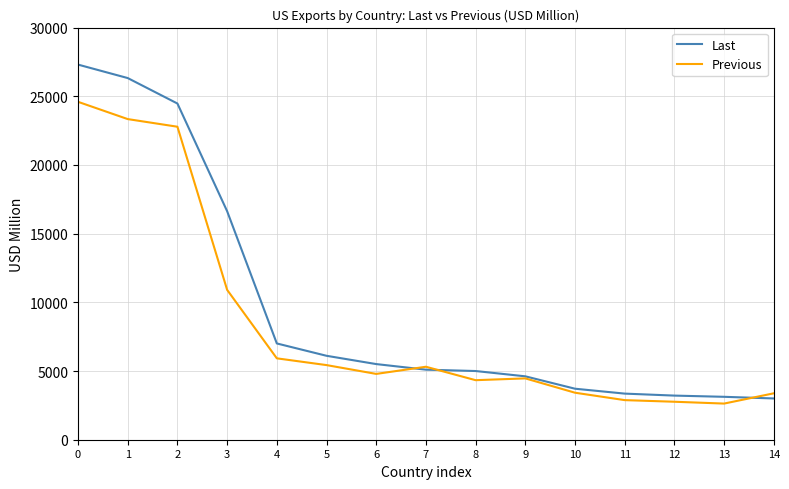

The Last series shows 3123.6 at 13. True or false?

True